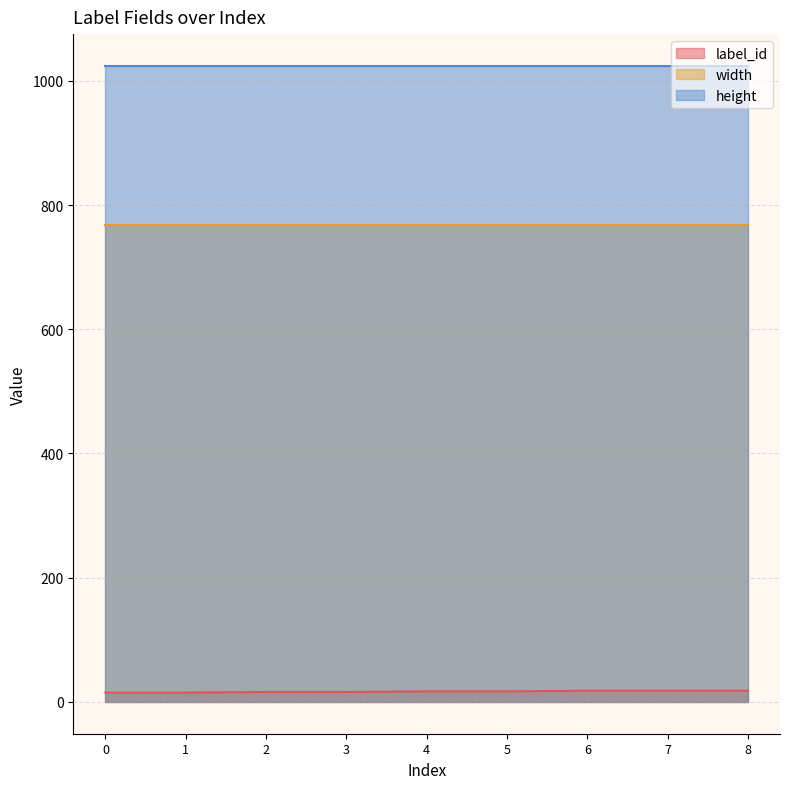

What is the sum of the label_id values at 2 and 1?

31